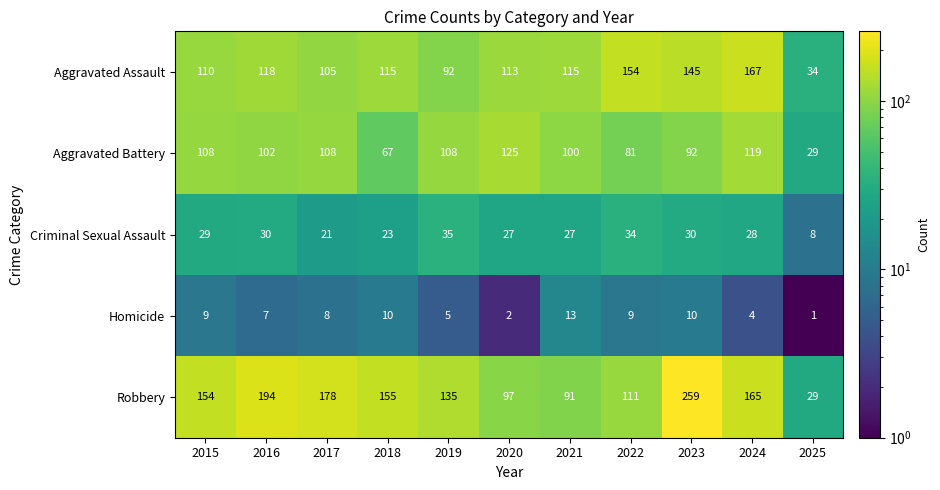

How many series are shown in this chart?

5